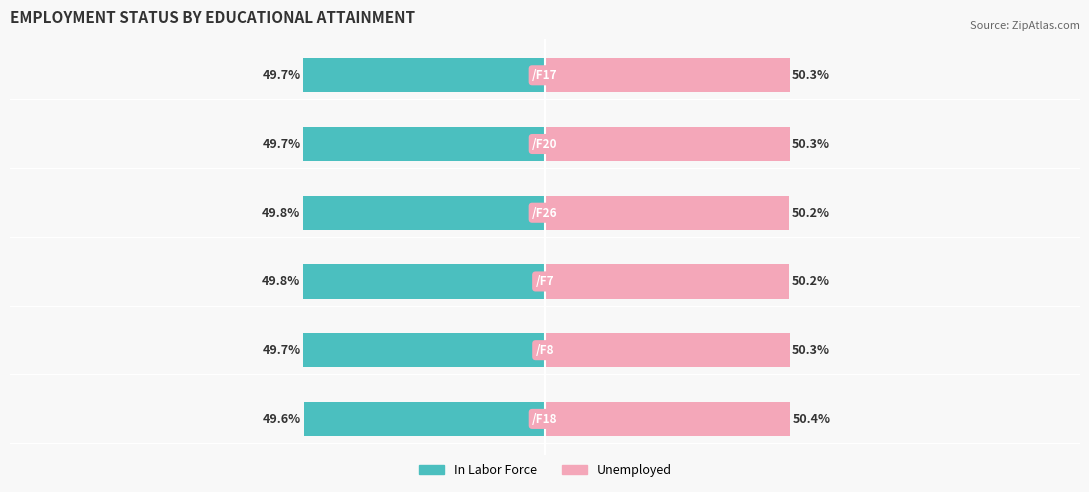

The value of Unemployed at 5 is 50.3. True or false?

True